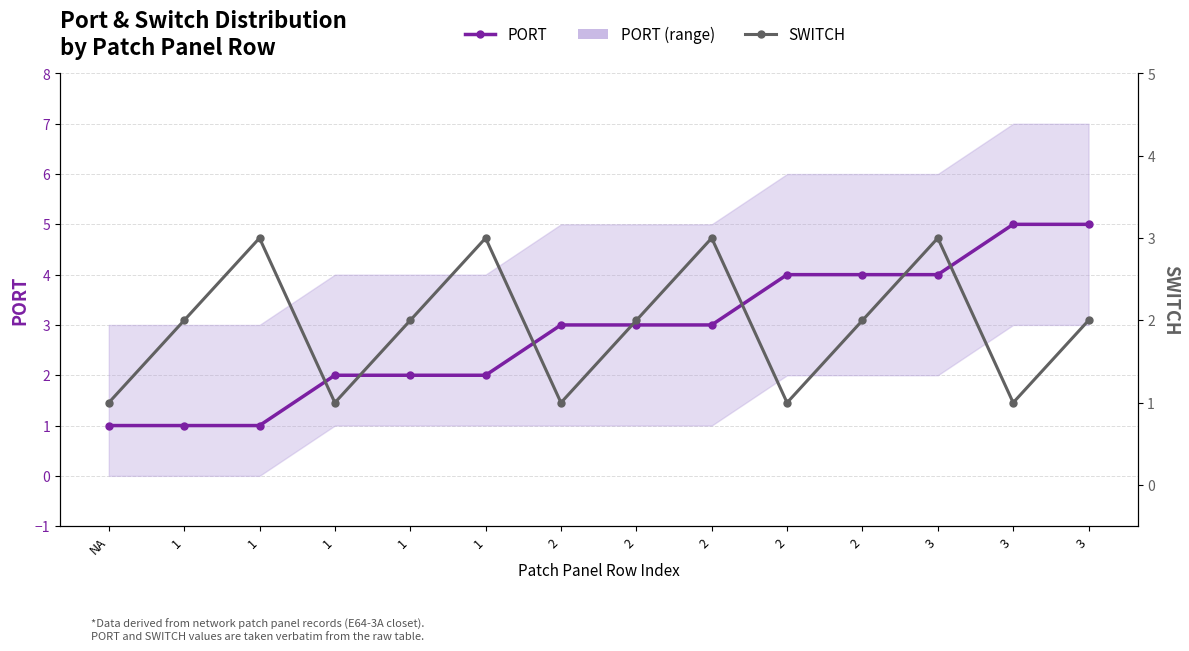

Is it true that PORT equals 1 at 2?

False